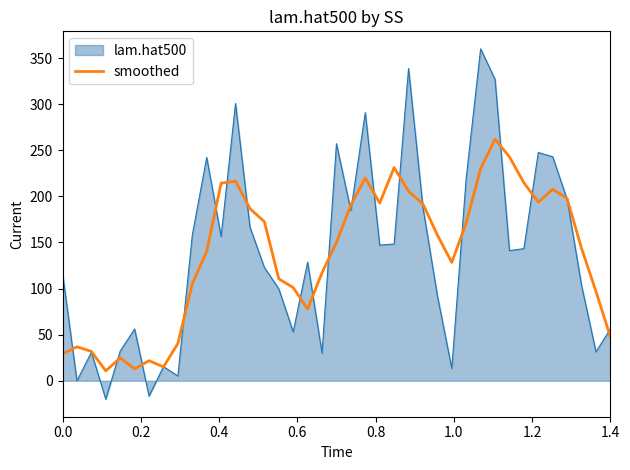

What is the lowest value of the lam.hat500 series?

-20.0